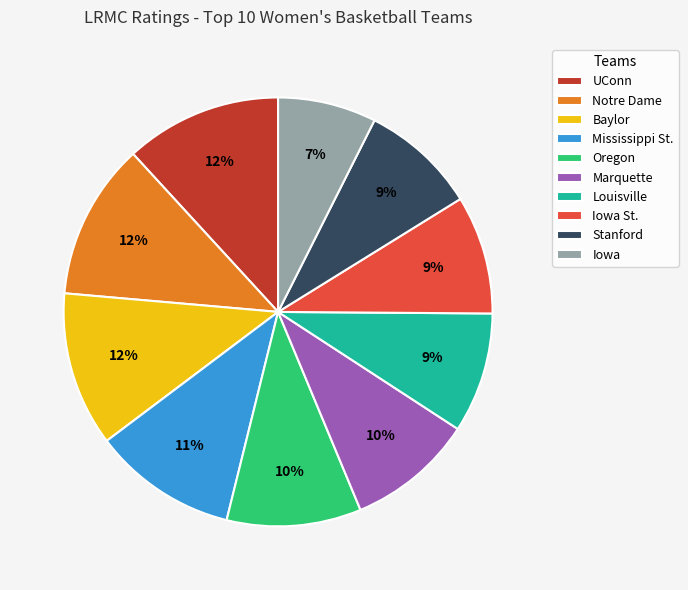

Which category has the smallest portion of the pie?

Iowa